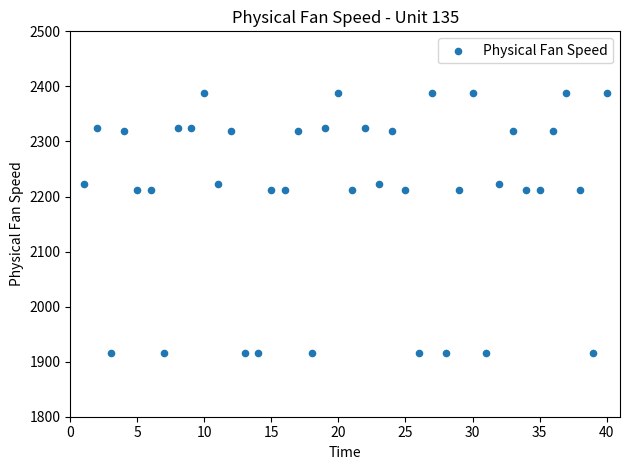

What is the range of X values (max minus min)?

39.0